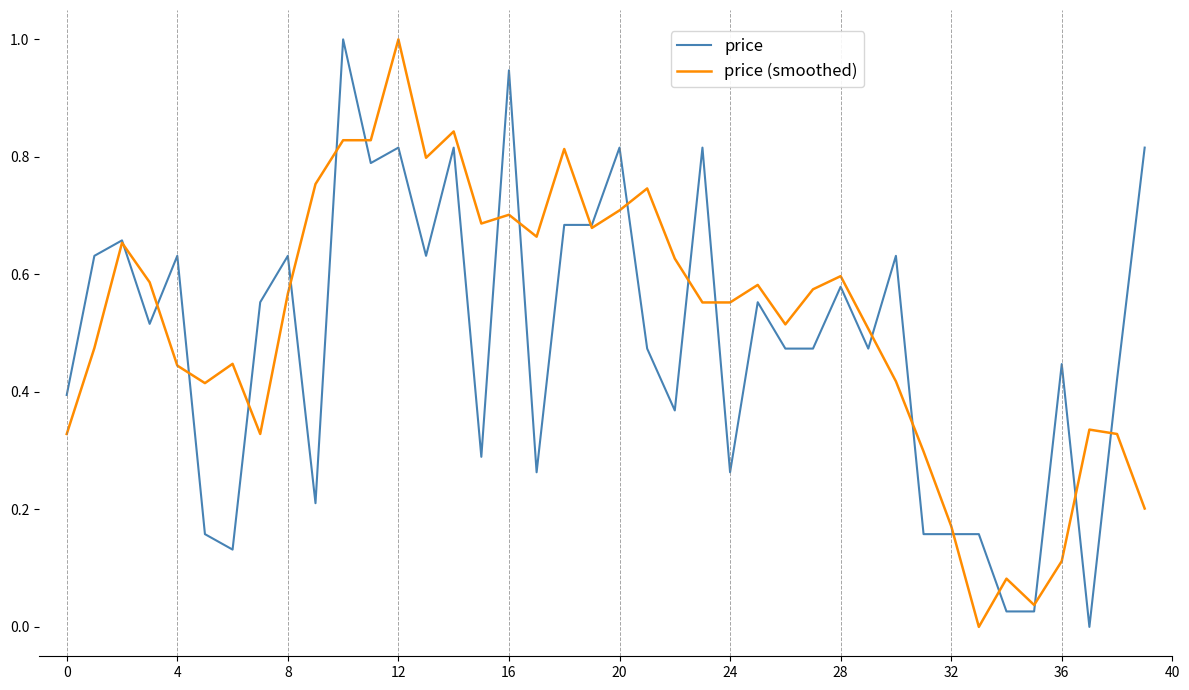

Which series has the largest total across all categories?

price (smoothed)